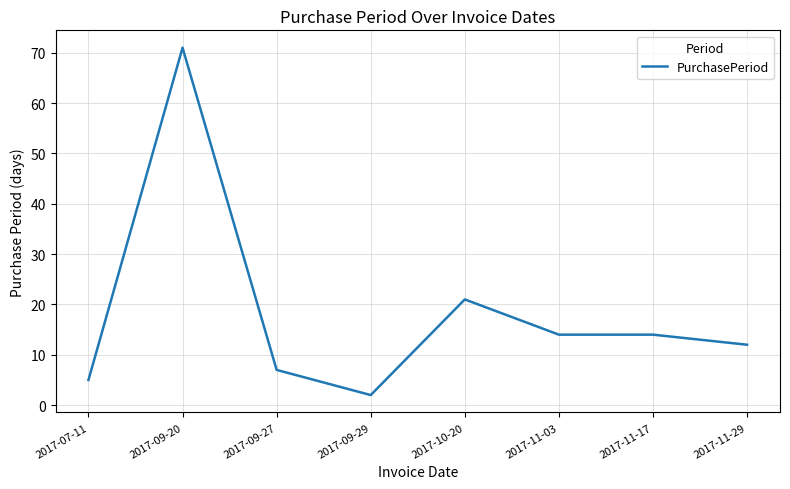

The chart shows a value of 36 at 2017-10-20. True or false?

False